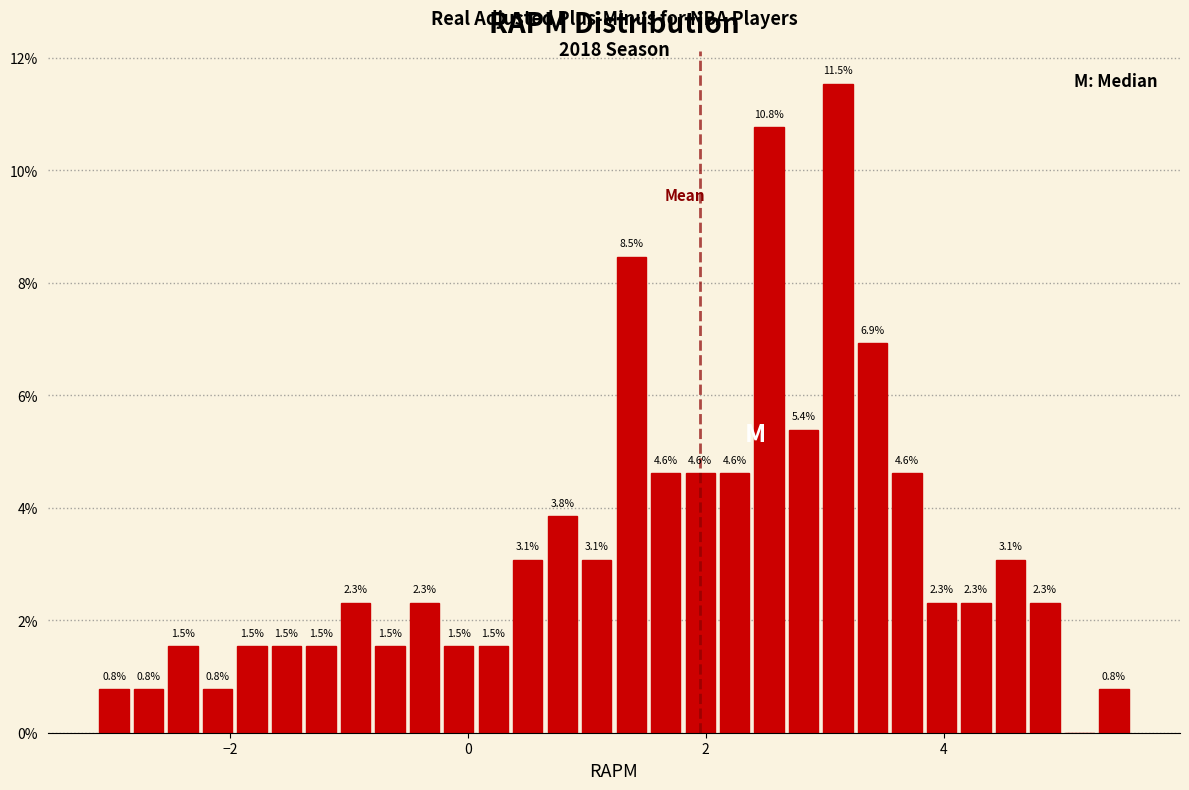

Read against the x-axis, roughly where is the centre of the tallest bar?

3.2